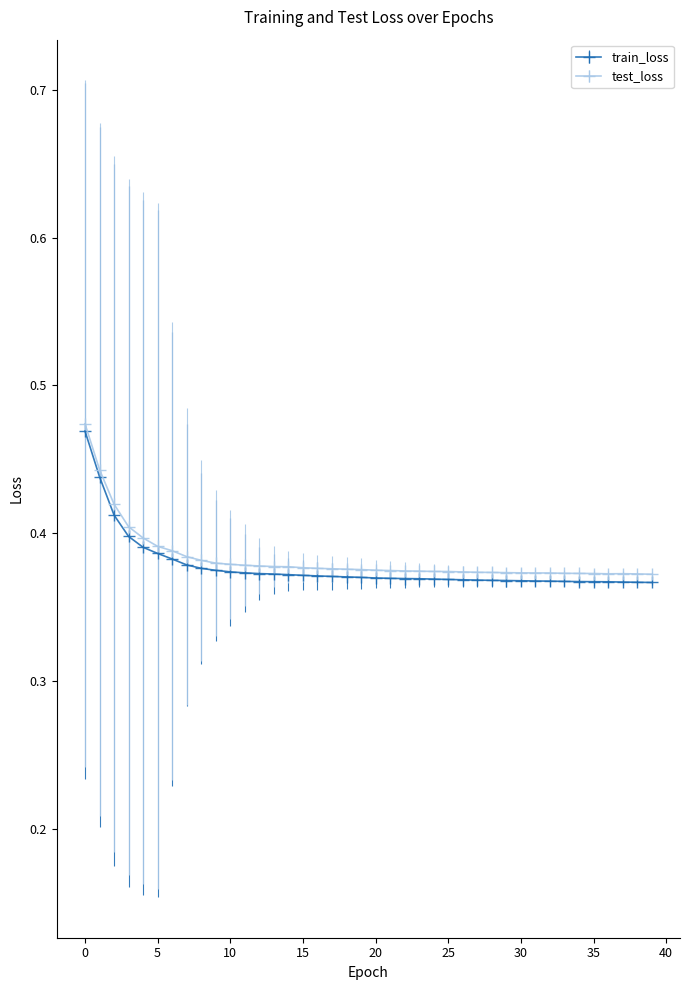

How many data points does each series have?

40